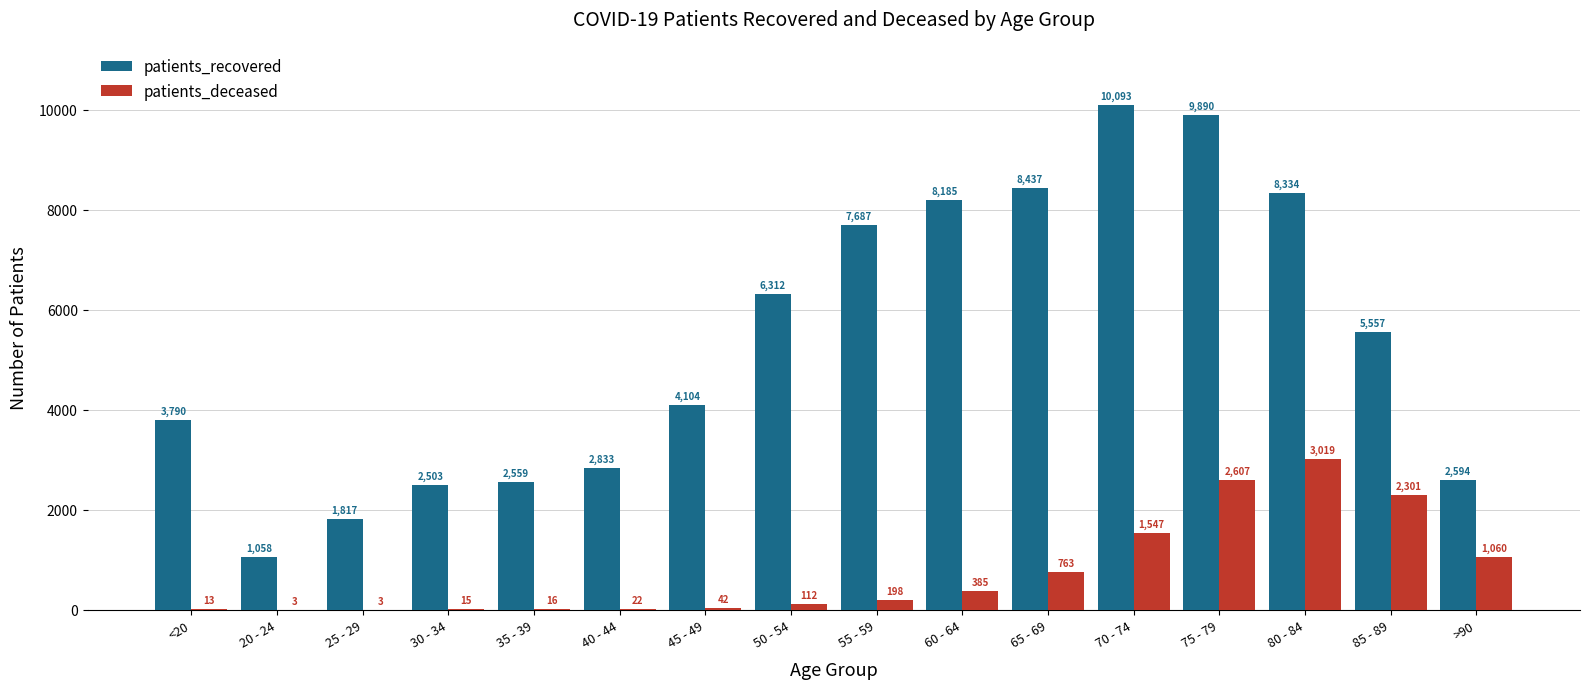

Where is patients_deceased nearest to the value 1511?

70 - 74